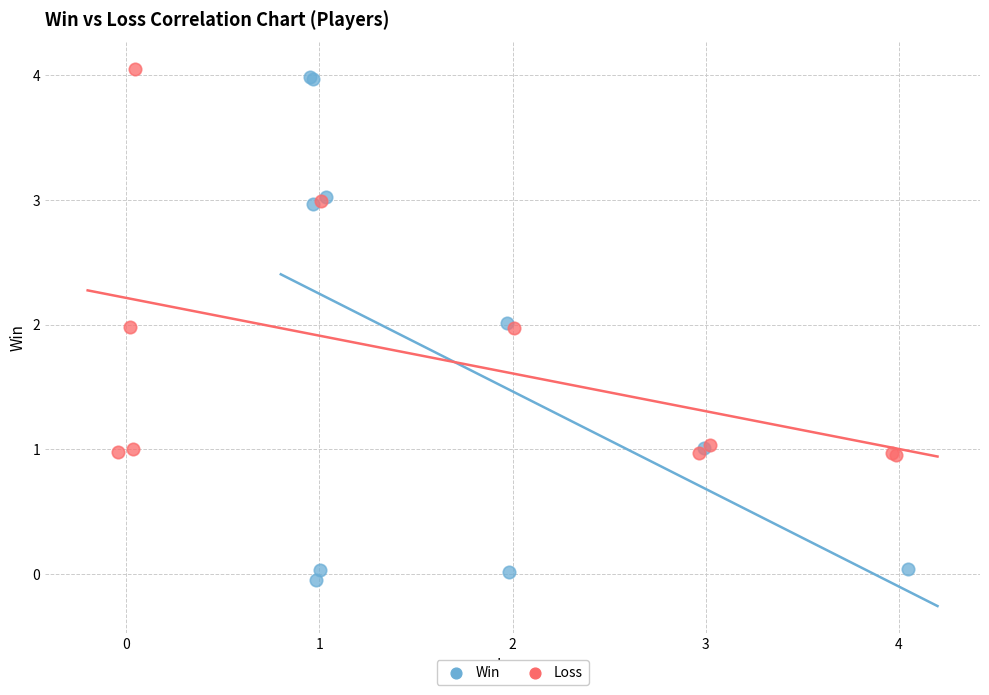

Which series contains the highest Y value?

Loss